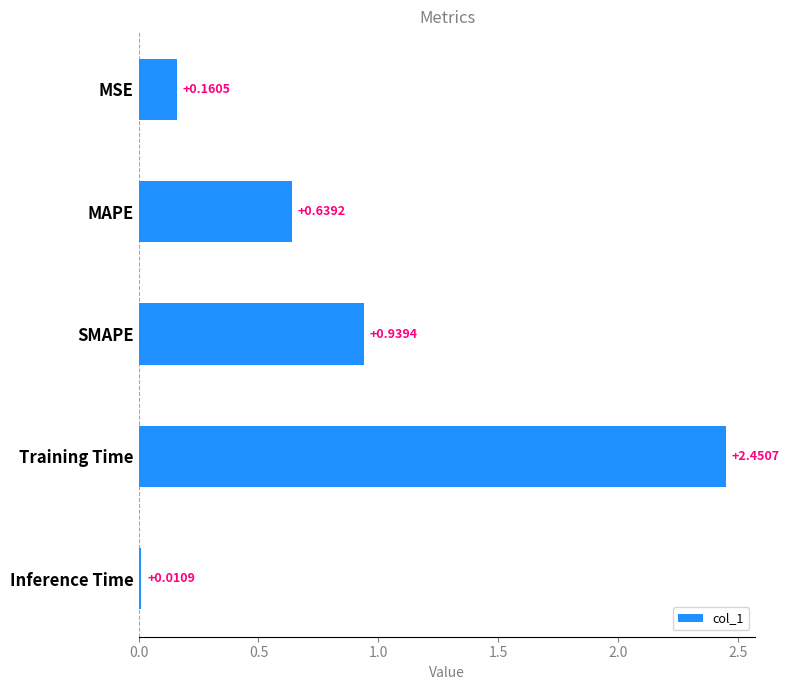

Which has a higher value, MAPE or MSE?

MAPE